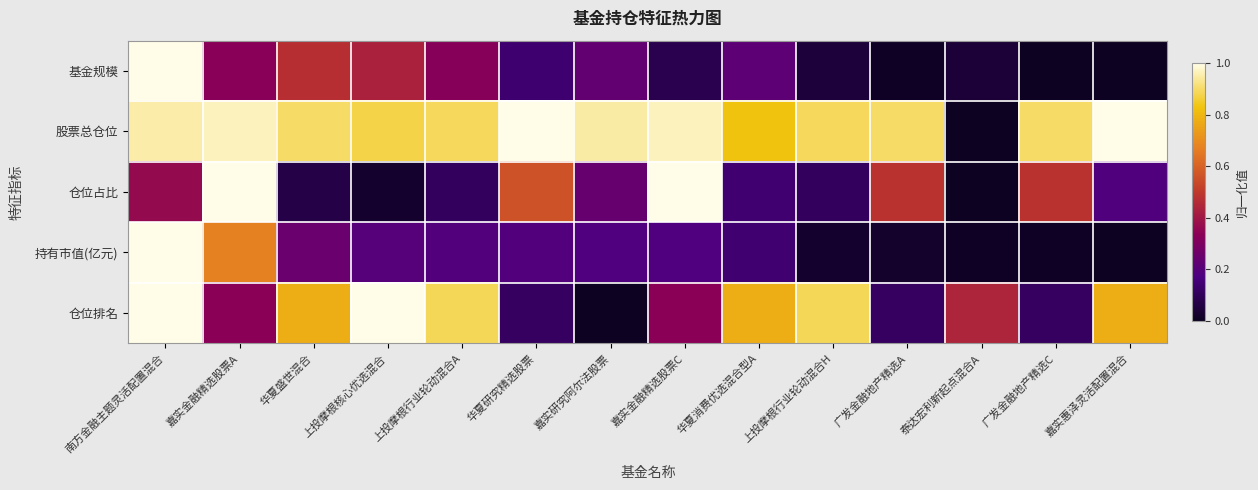

Rank the series by their maximum value, from lowest to highest.

基金规模, 股票总仓位, 仓位占比, 持有市值(亿元), 仓位排名